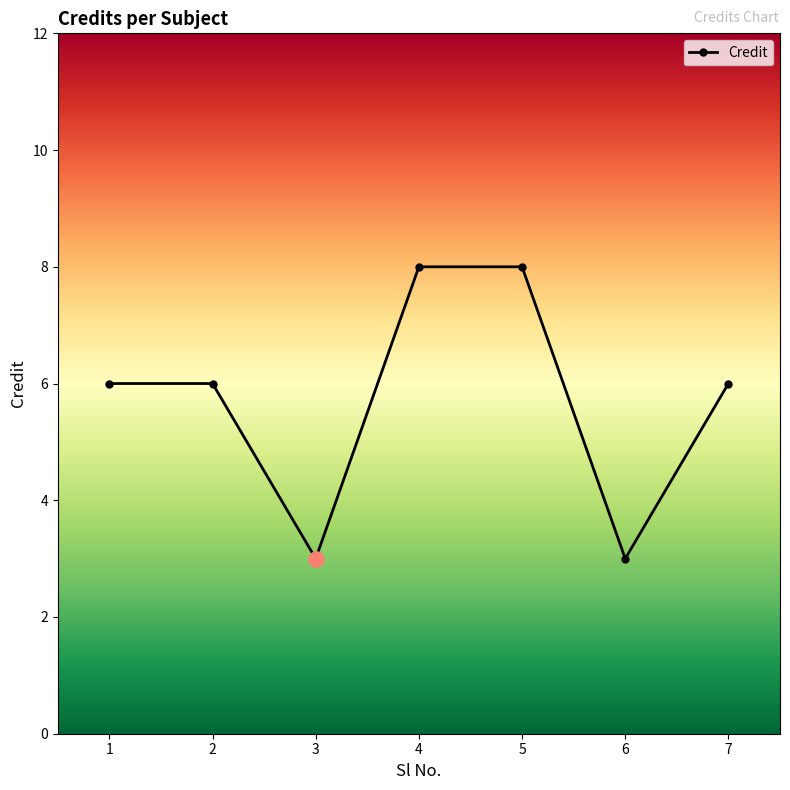

What is the change in value from 3 to 7?

+3